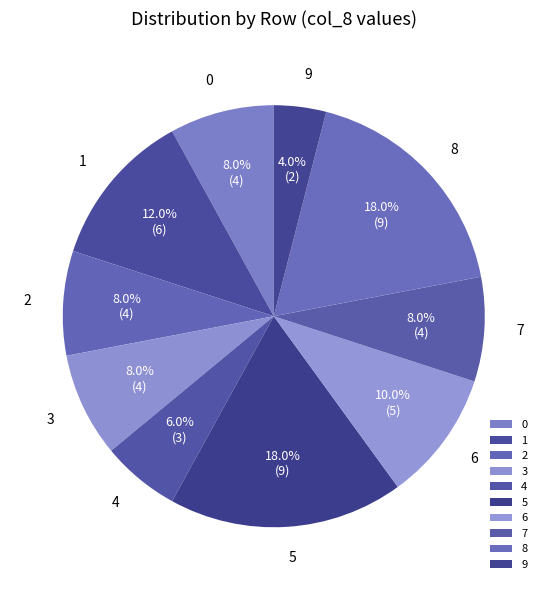

Count the number of slices in the pie.

10